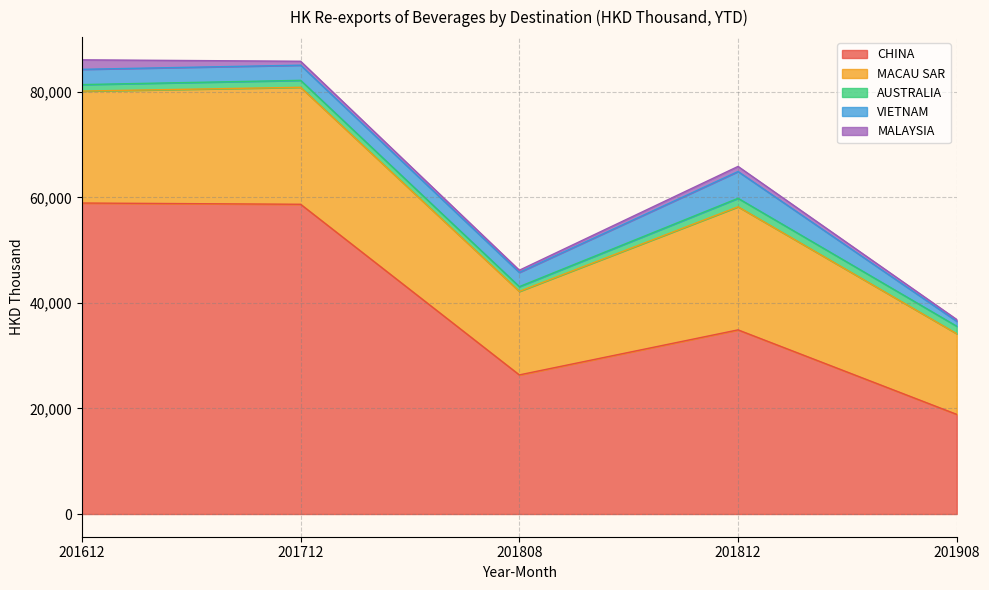

Which label corresponds to the largest value in the chart?

201612